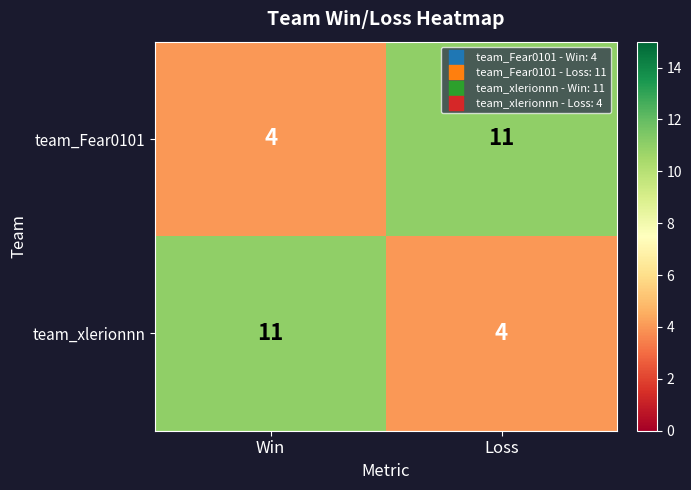

What is the minimum value shown in the chart?

4